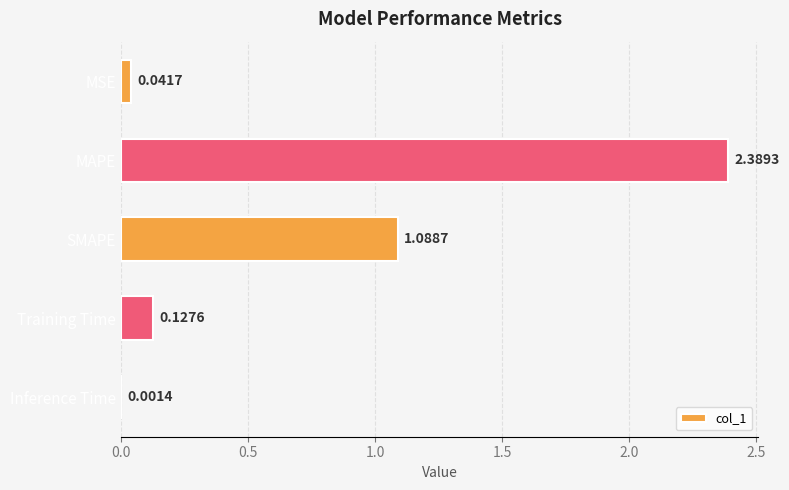

What is the change in value from MSE to Training Time?

+0.1